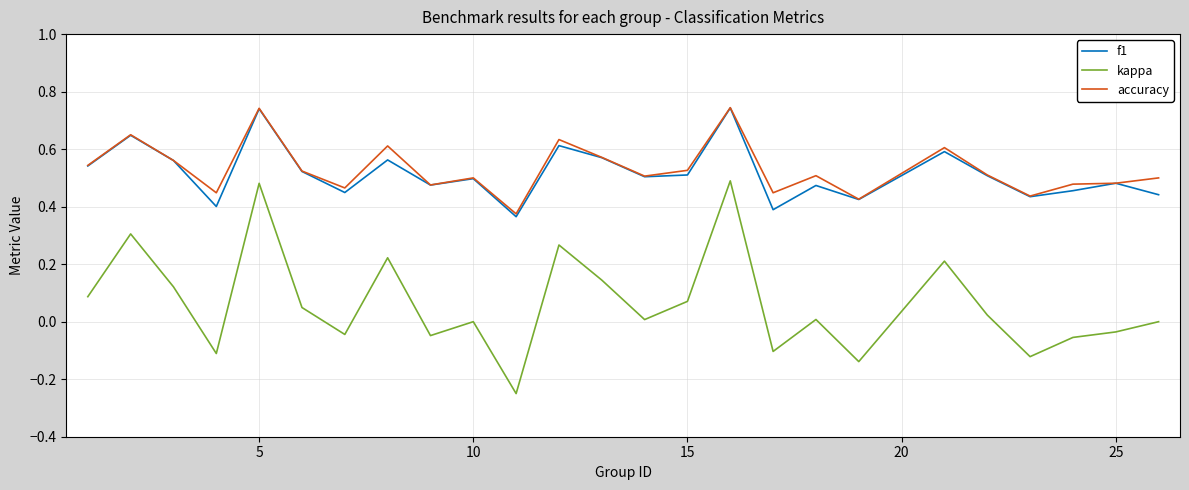

Which series has the widest spread of values?

kappa